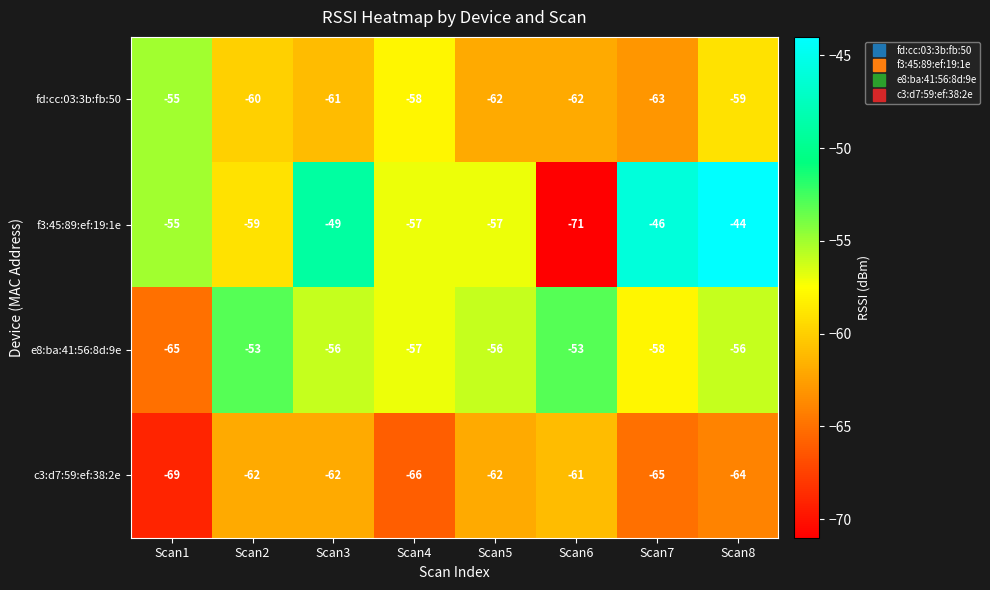

Is it true that c3:d7:59:ef:38:2e equals -33 at Scan8?

False